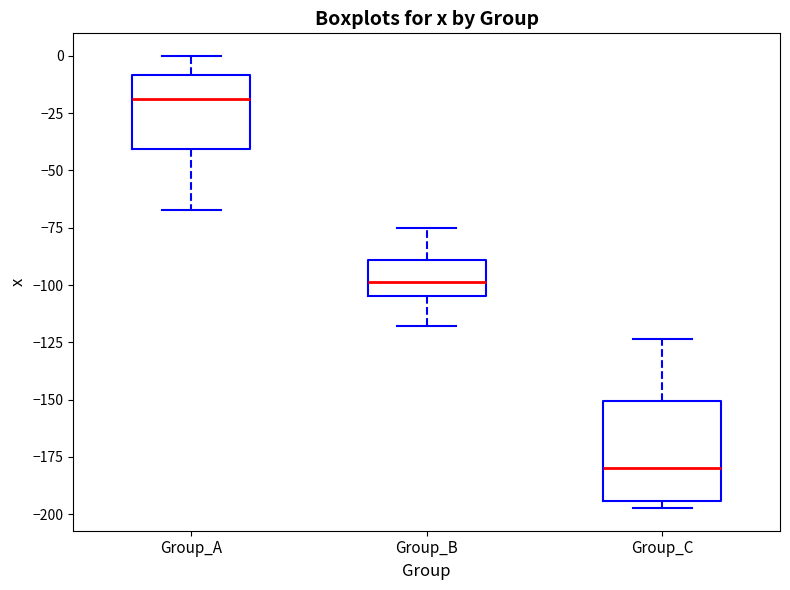

Reading left to right, read every box against the y-axis: the position of its median line, the range the box covers, and the ends of its whiskers. The values are not printed on the chart, so give them approximately, as read against the axis.

Group_A: median -20, box -40 to -10, whiskers -65 to 0
Group_B: median -100, box -105 to -90, whiskers -120 to -75
Group_C: median -180, box -195 to -150, whiskers -195 (just below the box's lower edge) to -125